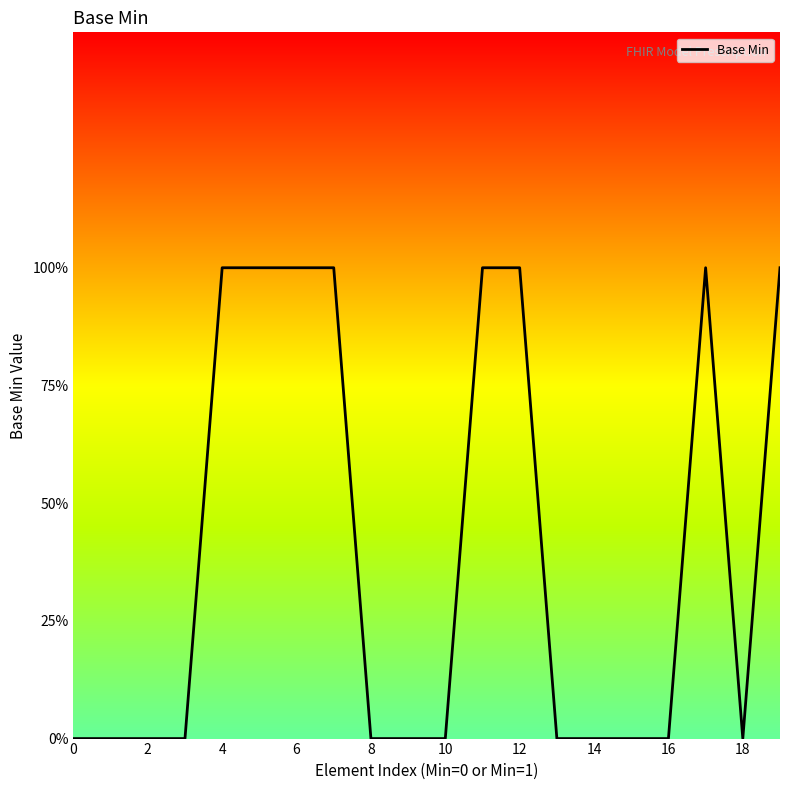

What is the greatest value displayed?

1